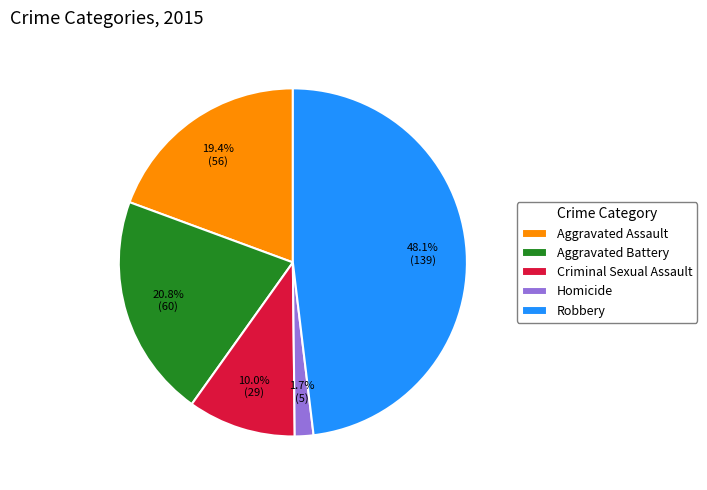

Which has a higher value, Robbery or Criminal Sexual Assault?

Robbery